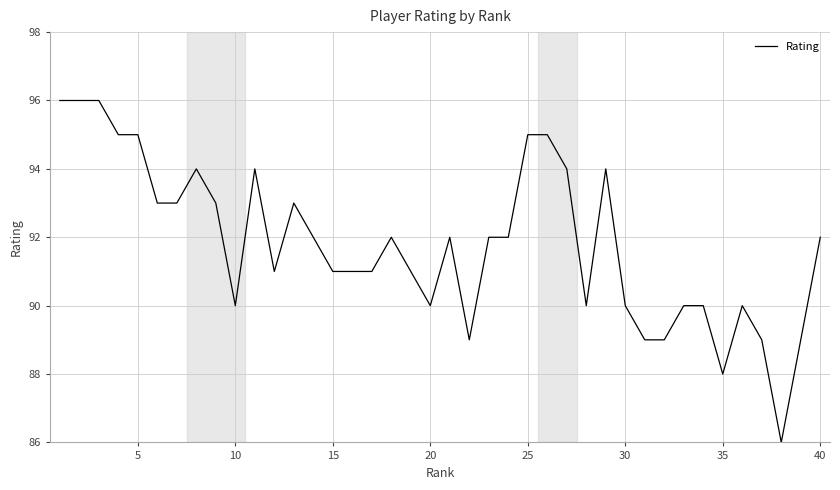

What is the greatest value displayed?

96